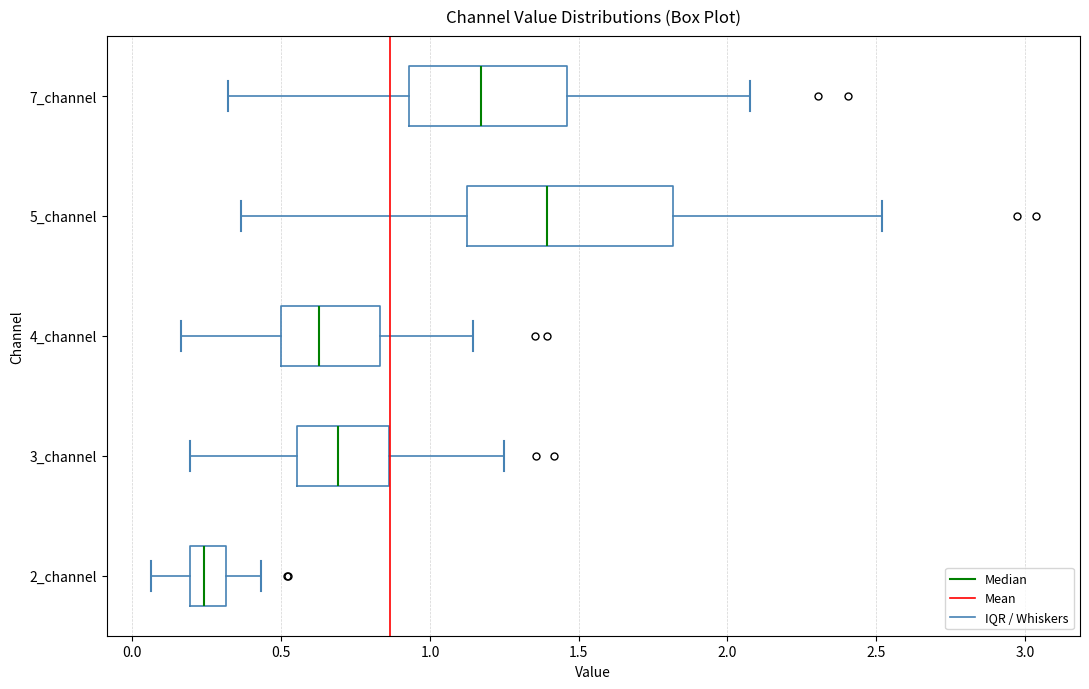

Comparing the boxes themselves (not the whiskers), which one is the widest?

5_channel